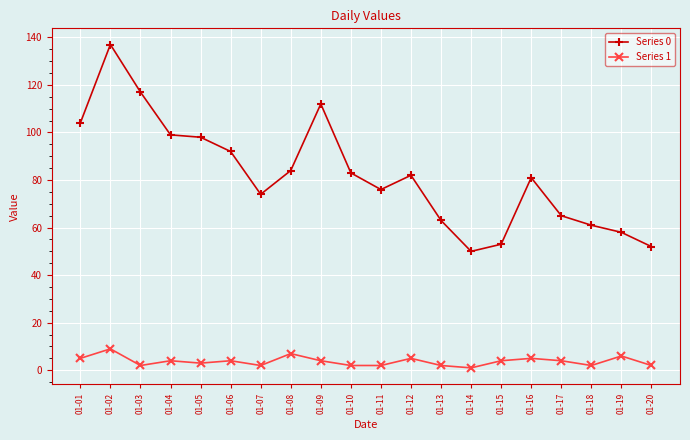

What are all the series names shown in the legend?

Series 0, Series 1